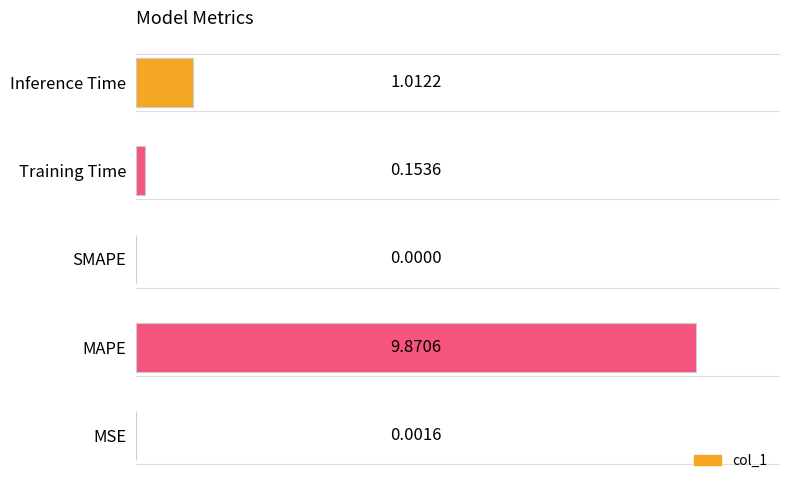

What is the sum of all values?

11.0